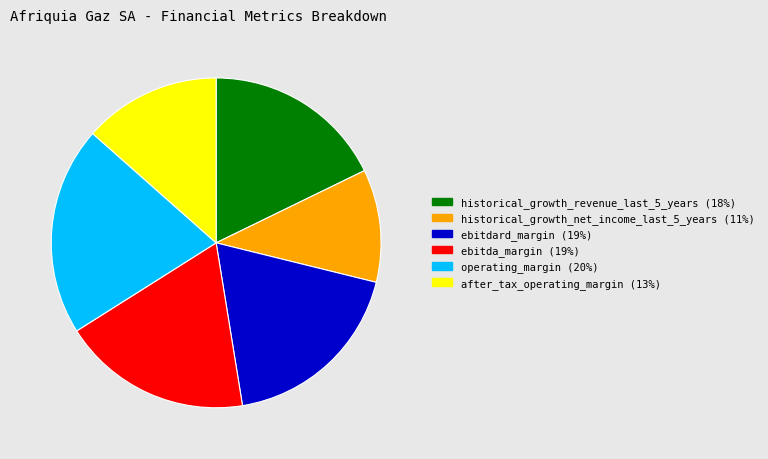

Do ebitda_margin and historical_growth_revenue_last_5_years together represent more than half of the pie?

No